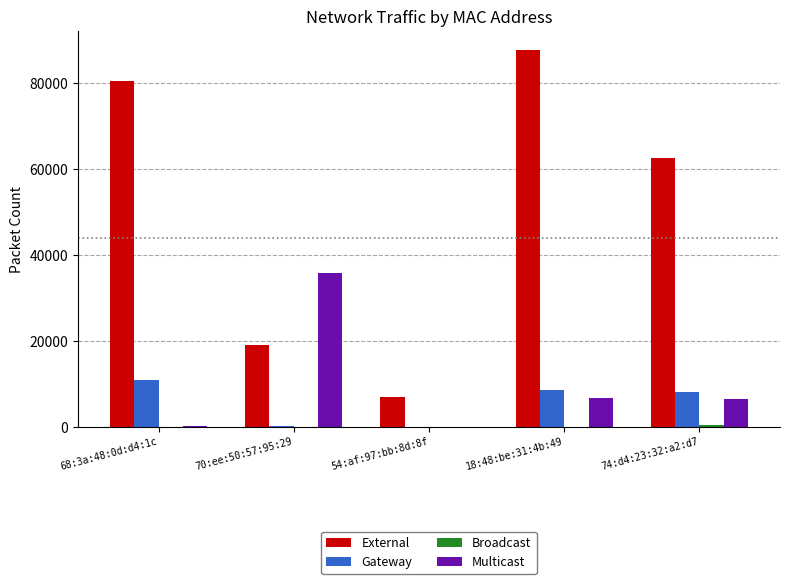

At which category is the sum across all series the highest?

18:48:be:31:4b:49